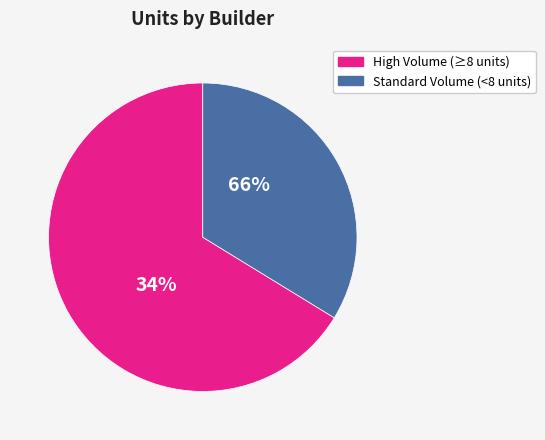

The Phil slice represents 22% of the pie. True or false?

False